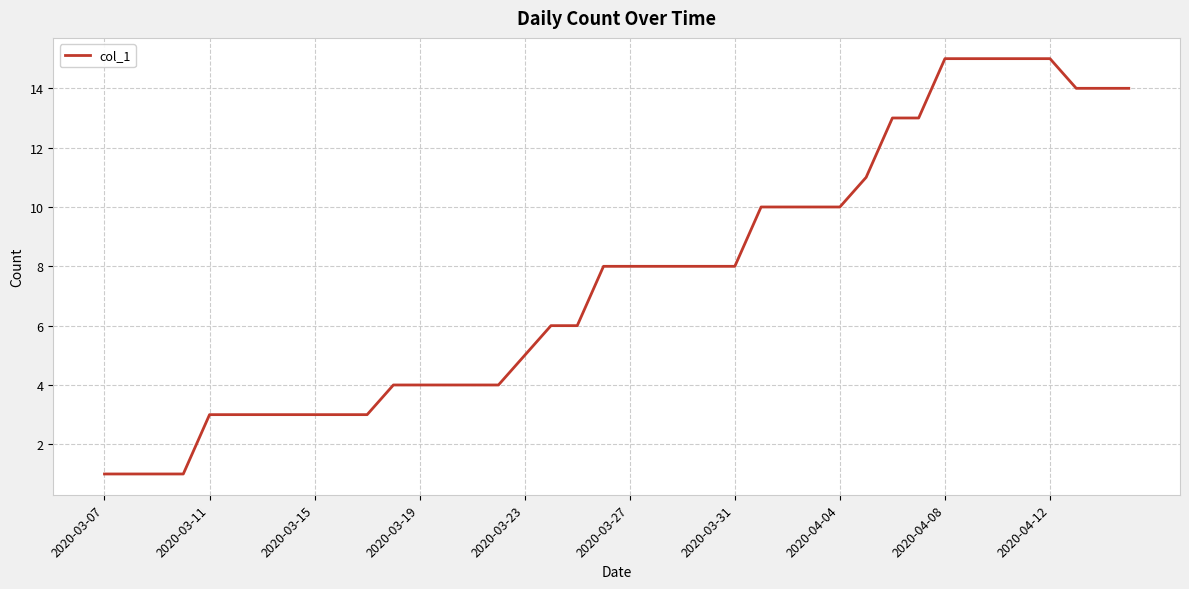

What is the smallest value displayed?

1